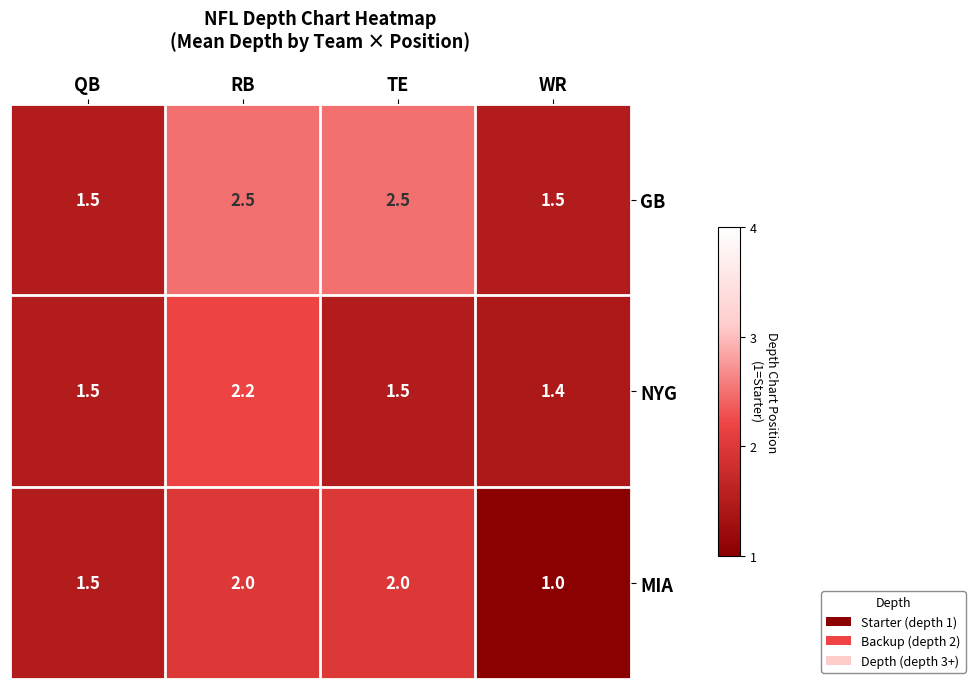

What is the maximum value shown in the chart?

2.5